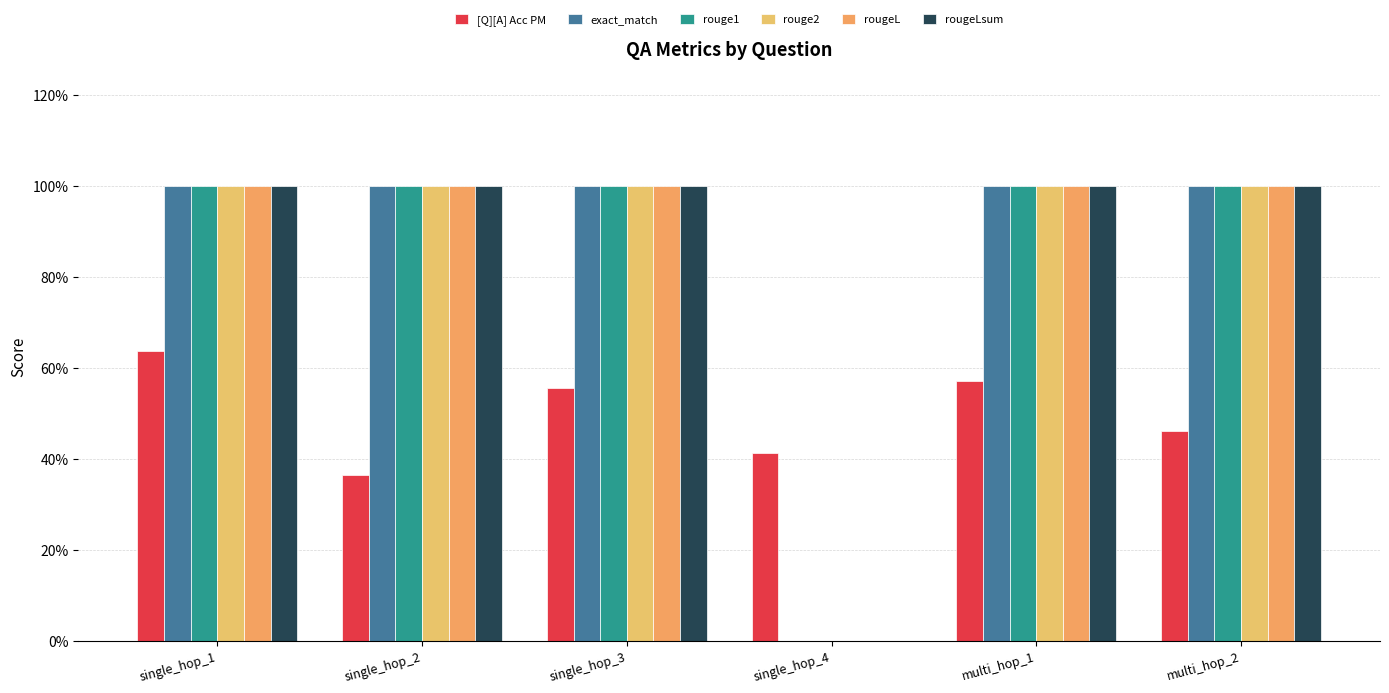

Between single_hop_1 and single_hop_2, which is larger?

single_hop_1